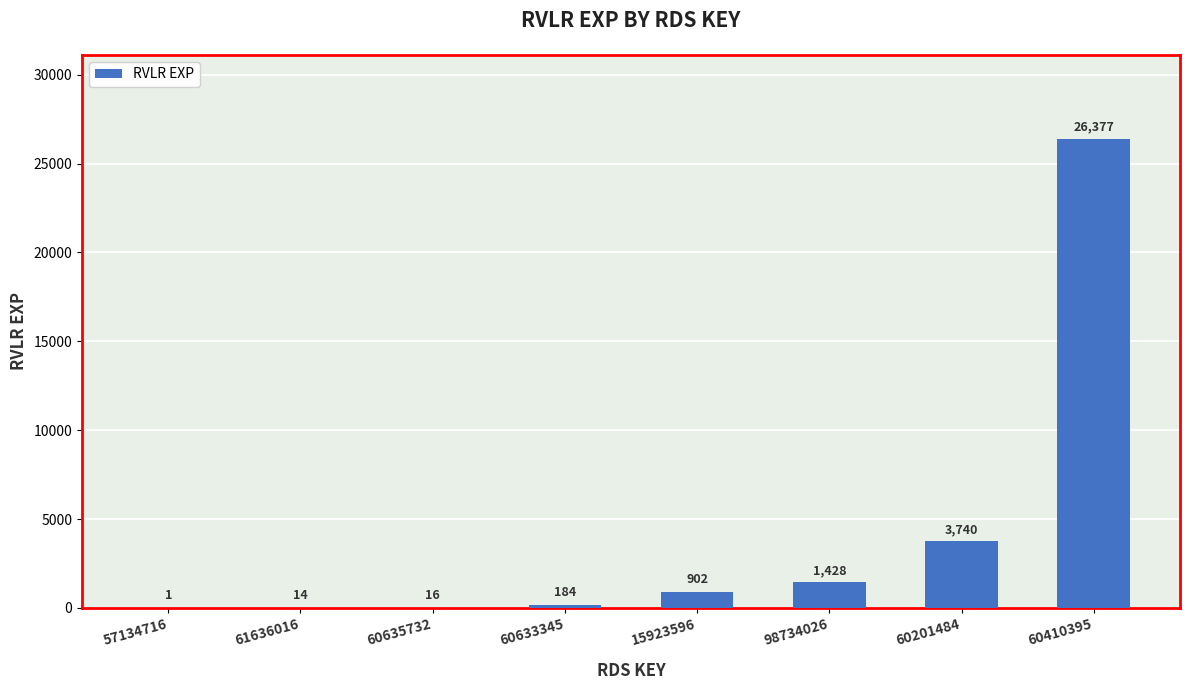

Is it true that the value at 57134716 is 1?

True